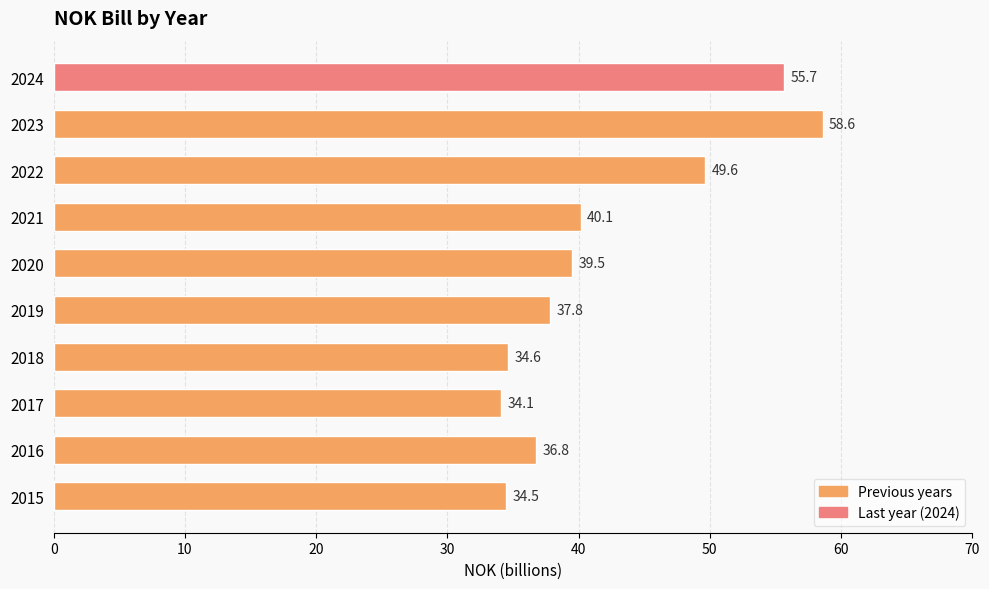

Between 2020 and 2023, which is larger?

2023